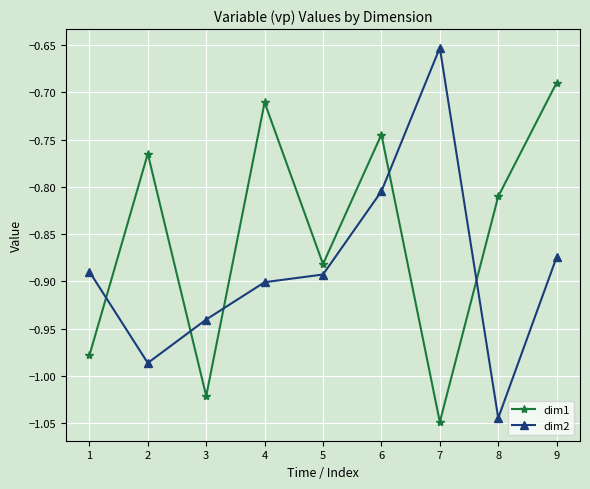

Is it true that dim2 equals -1.3 at 3?

False